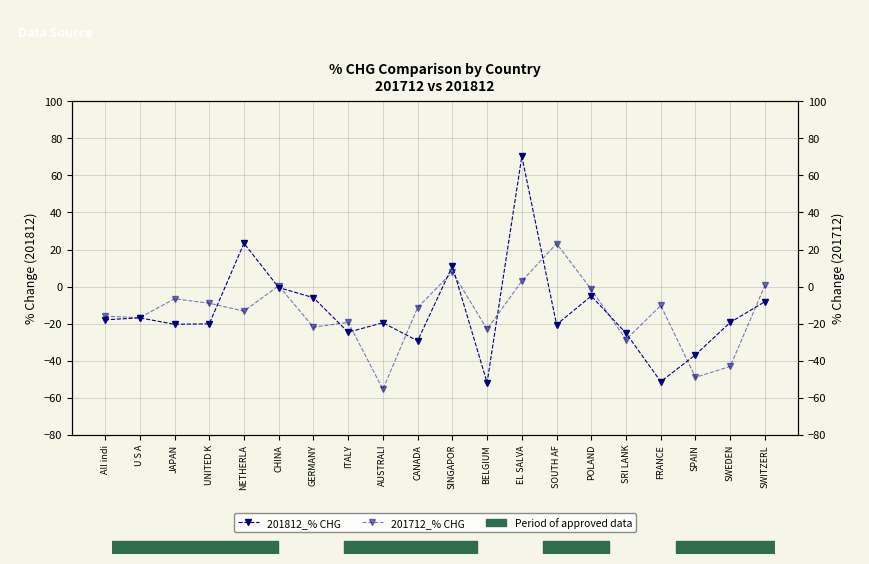

How many interior local peaks does the 201812_% CHG series have?

6